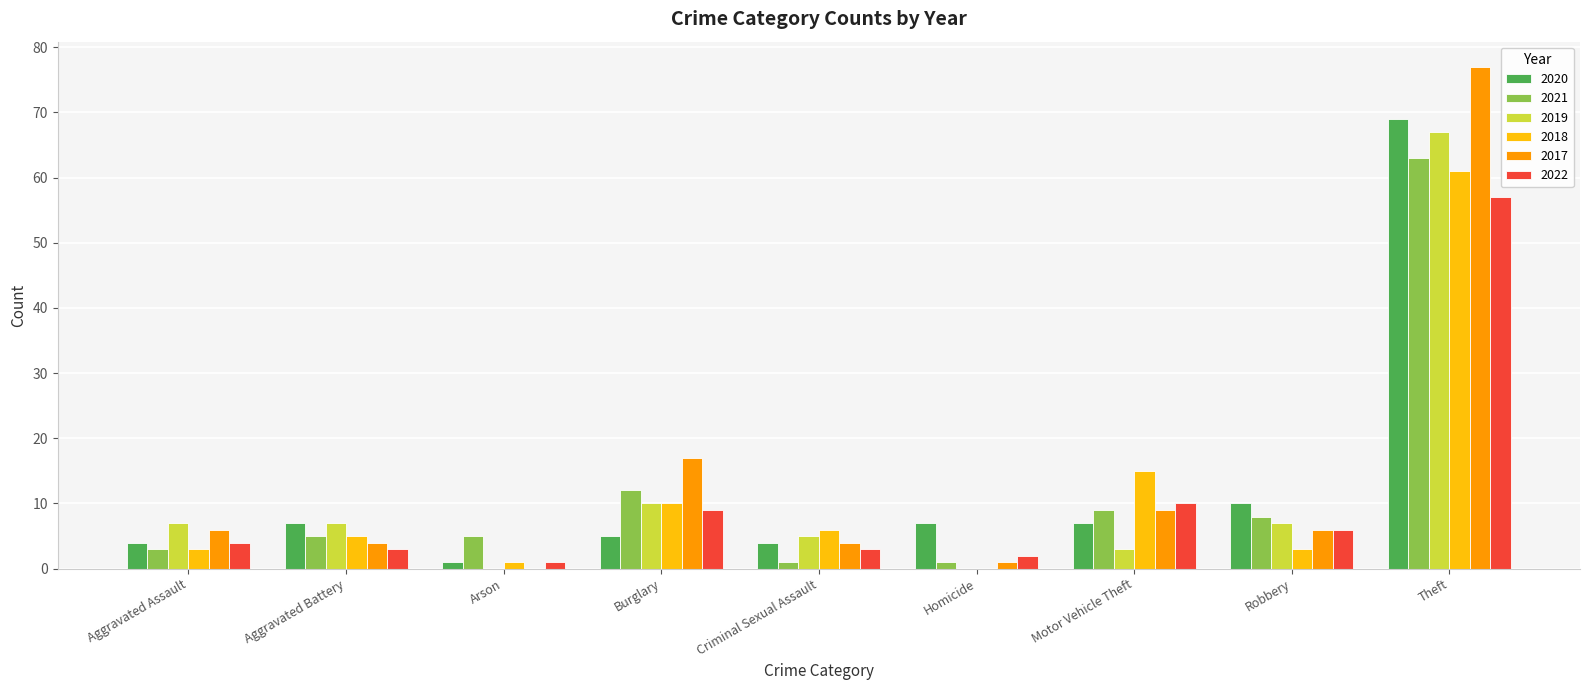

At which label is 2021 closest to 32?

Burglary